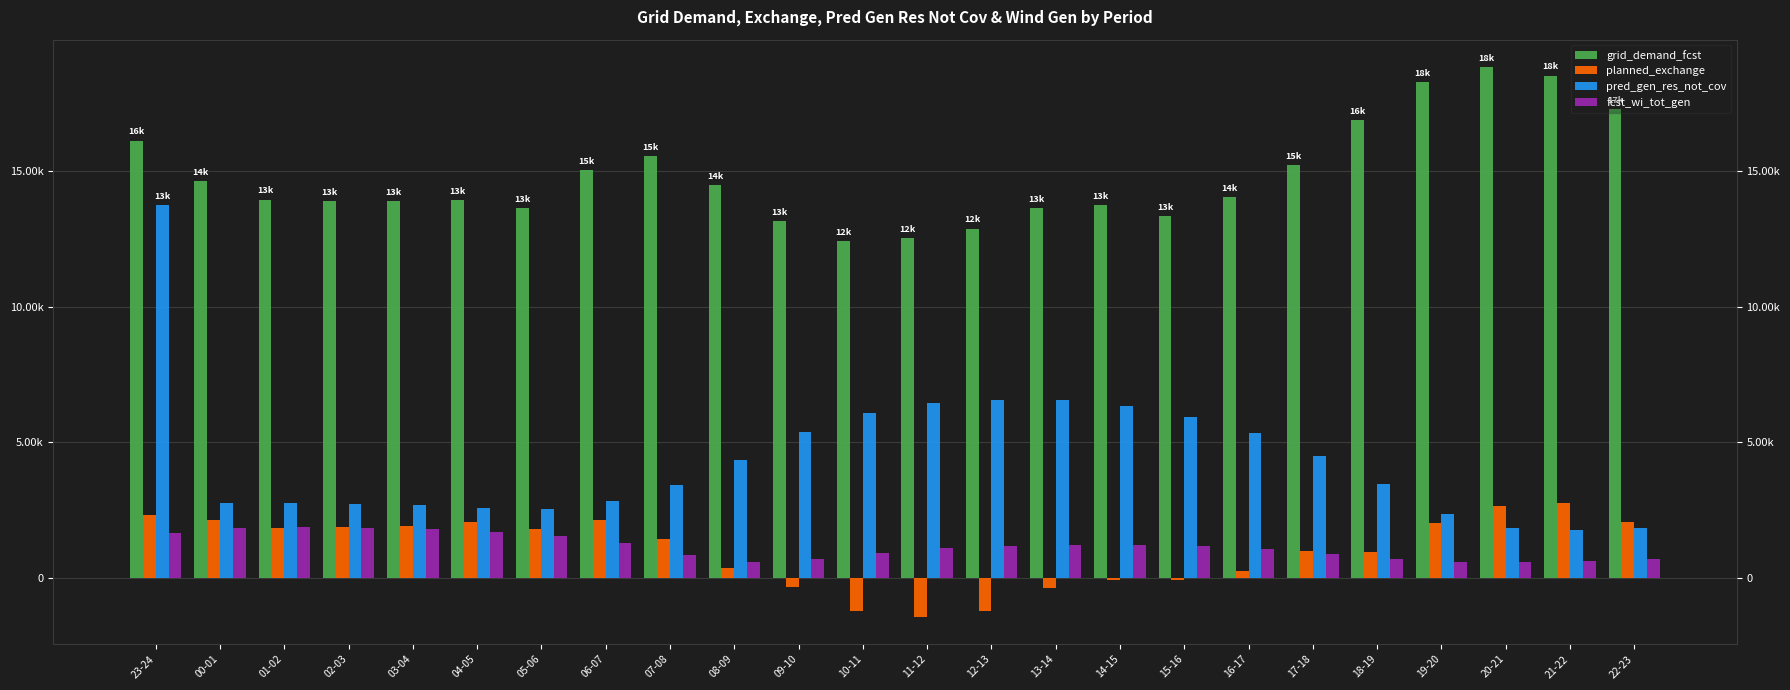

The grid_demand_fcst series shows 13901 at 03-04. True or false?

True